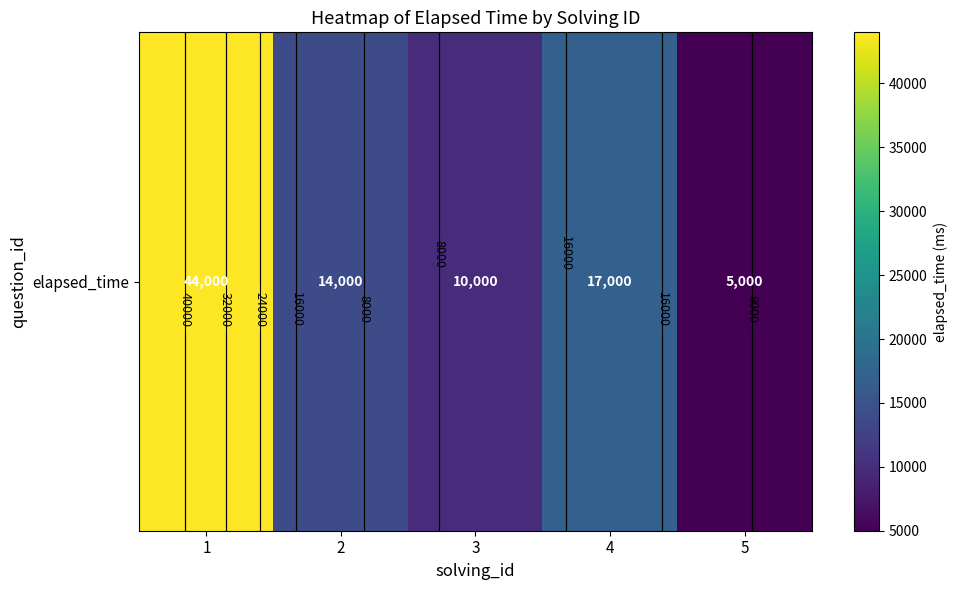

Which has a higher value, 5 or 4?

4